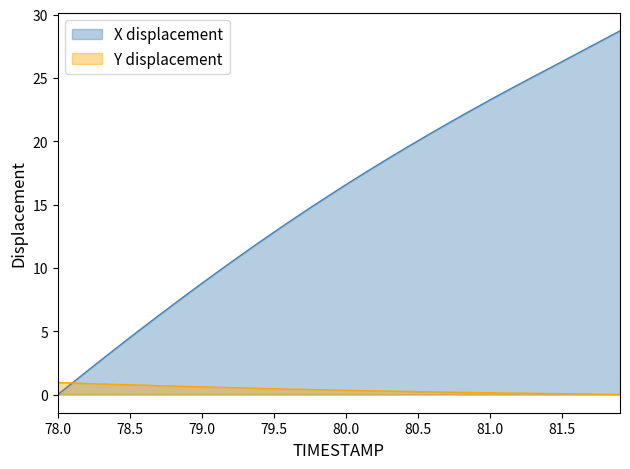

At which label is X closest to 14?

79.7